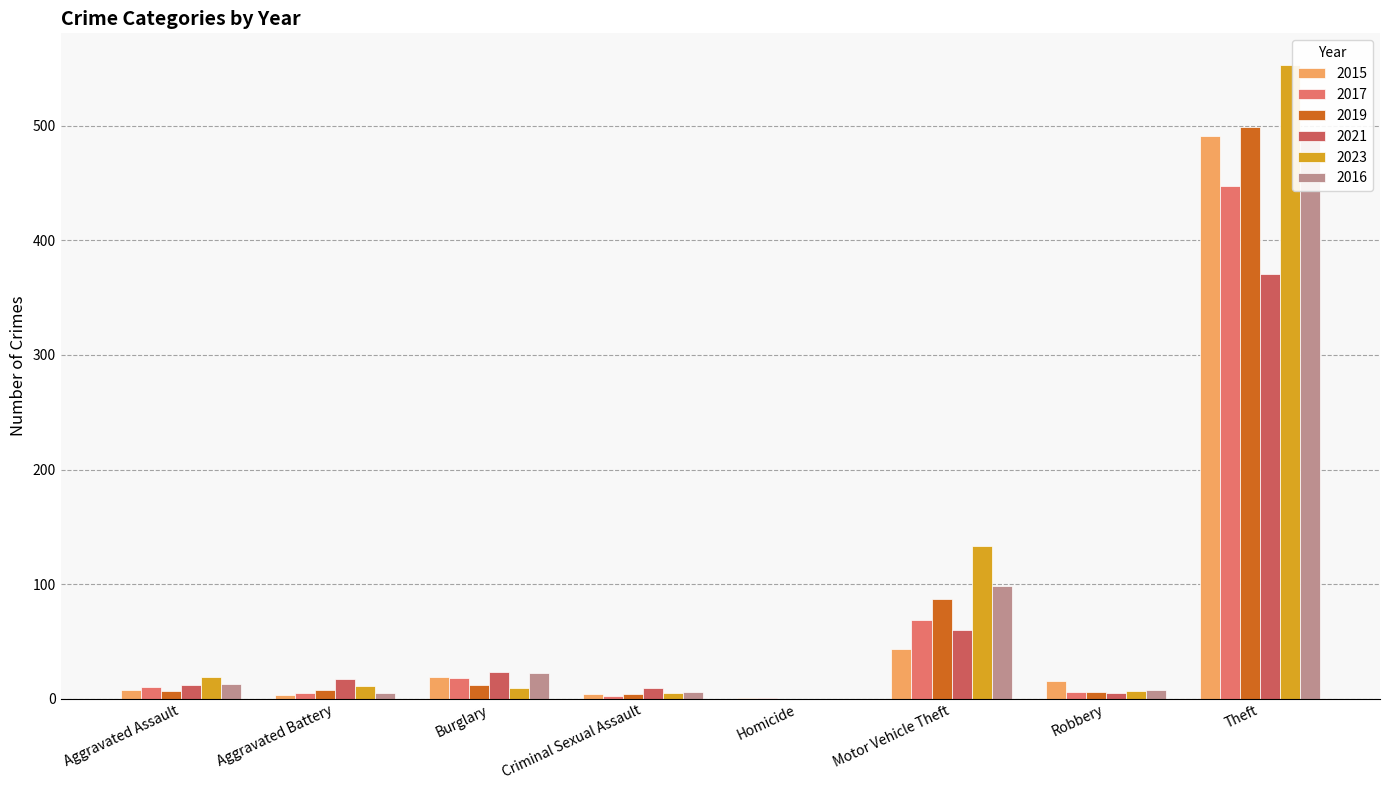

Between Aggravated Battery and Burglary, which series saw the biggest shift?

2016